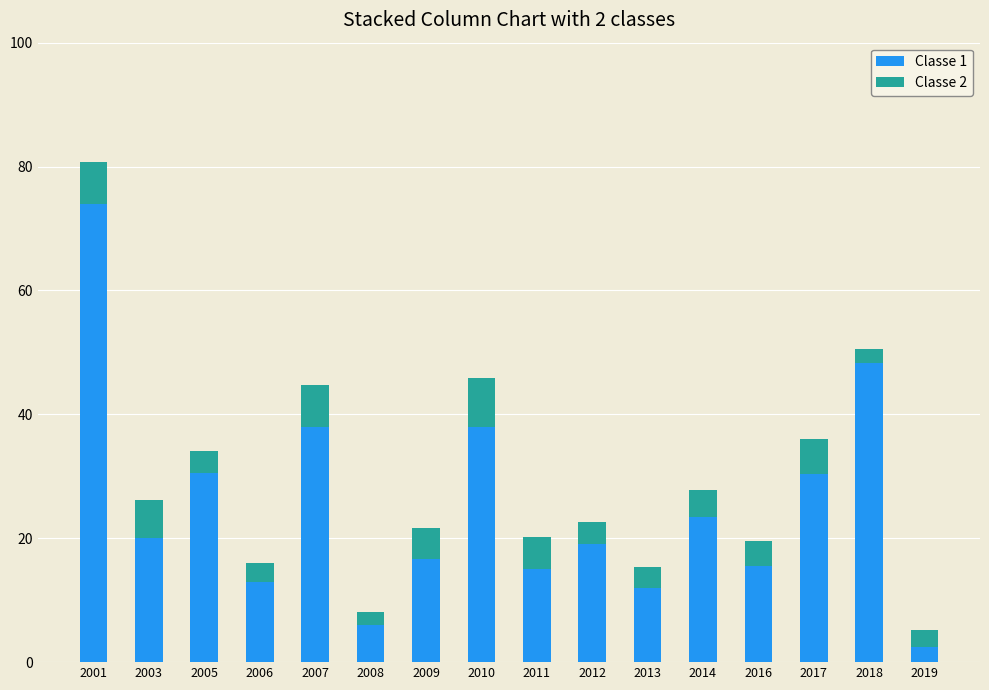

What are all the series names shown in the legend?

Classe 1, Classe 2